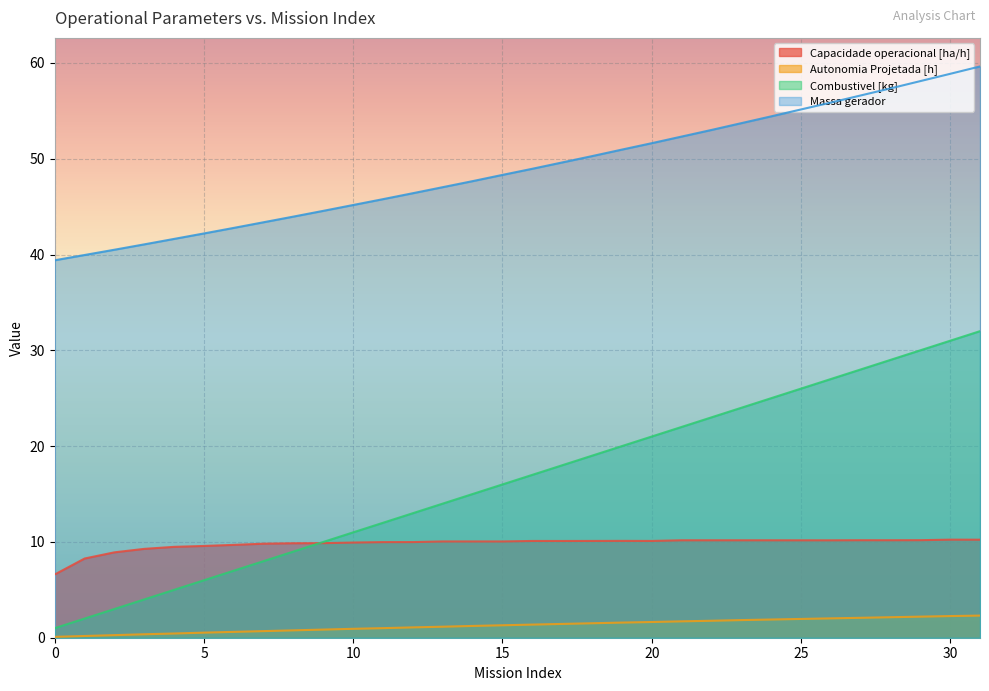

Is it true that Capacidade operacional [ha/h] equals 6.0 at 9?

False